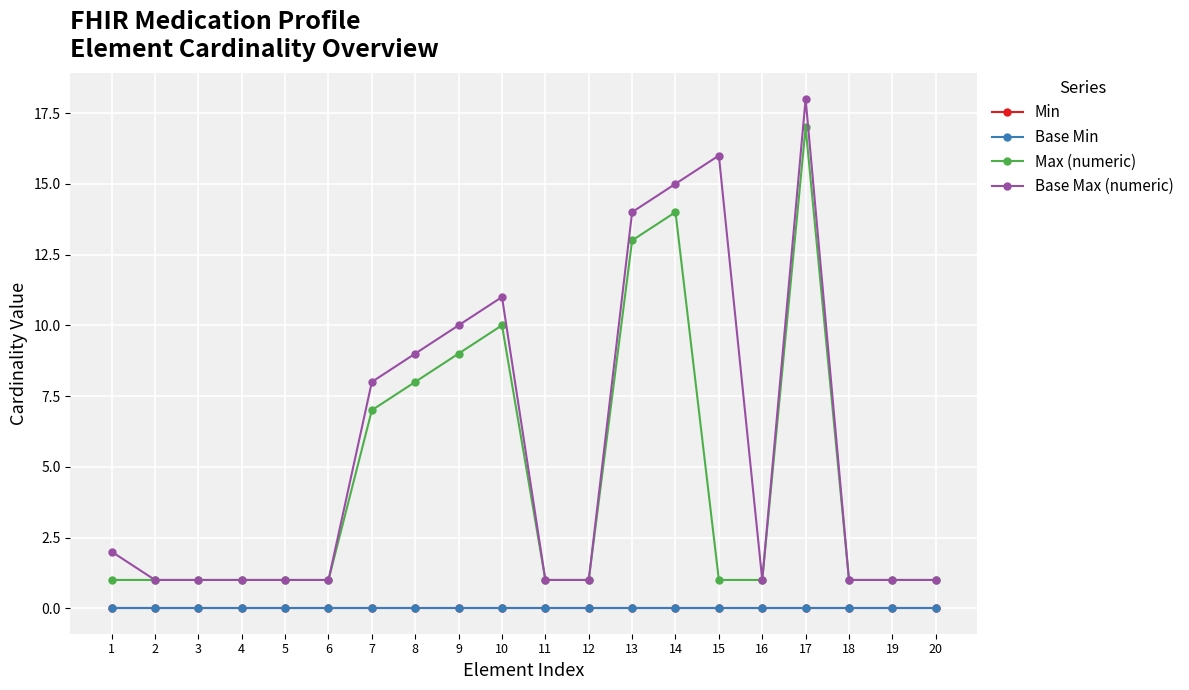

Does the chart have visible grid lines?

Yes